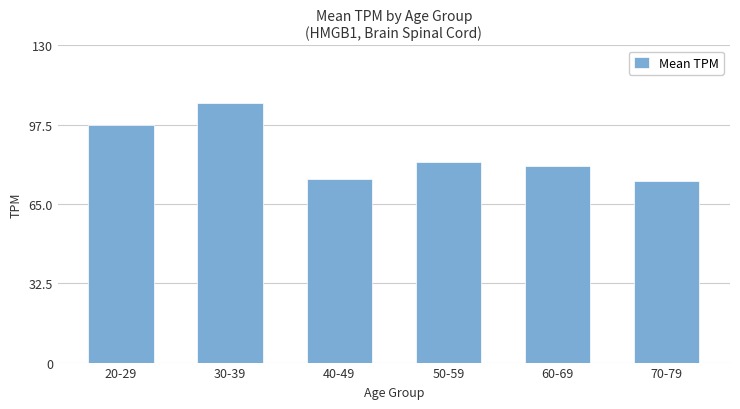

What position from the left is 40-49?

3